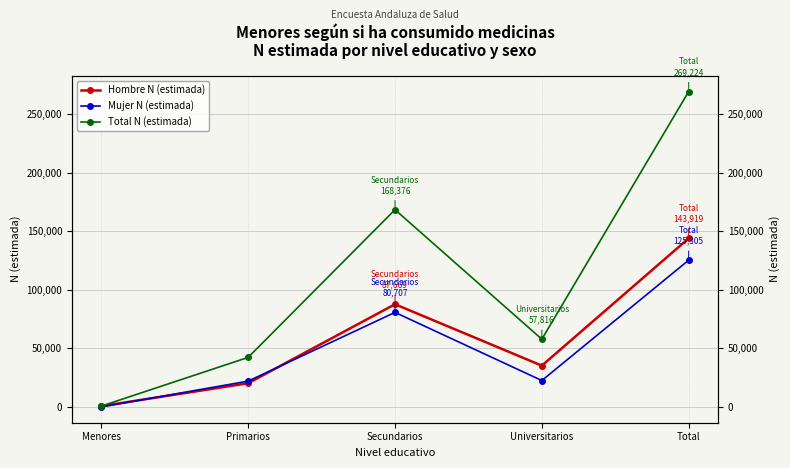

Where is the first local maximum for Mujer N (estimada)?

Secundarios